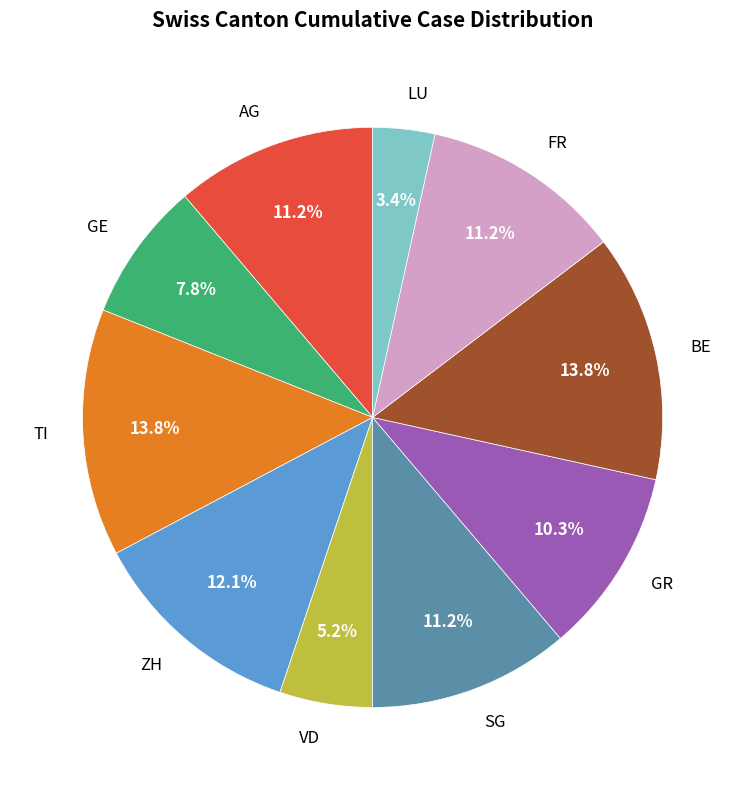

What is the smallest slice in the pie chart?

LU